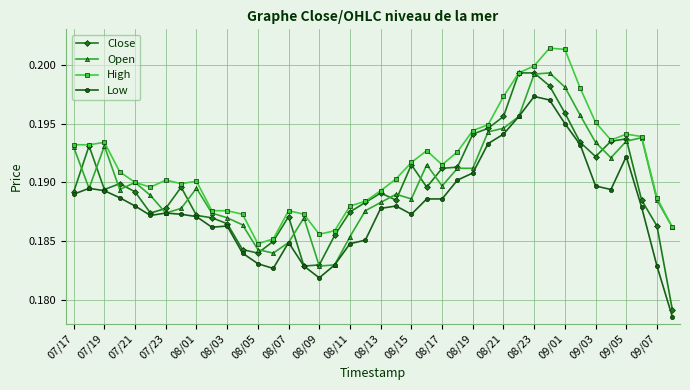

Count the Low values in the range 0 to 1.

40